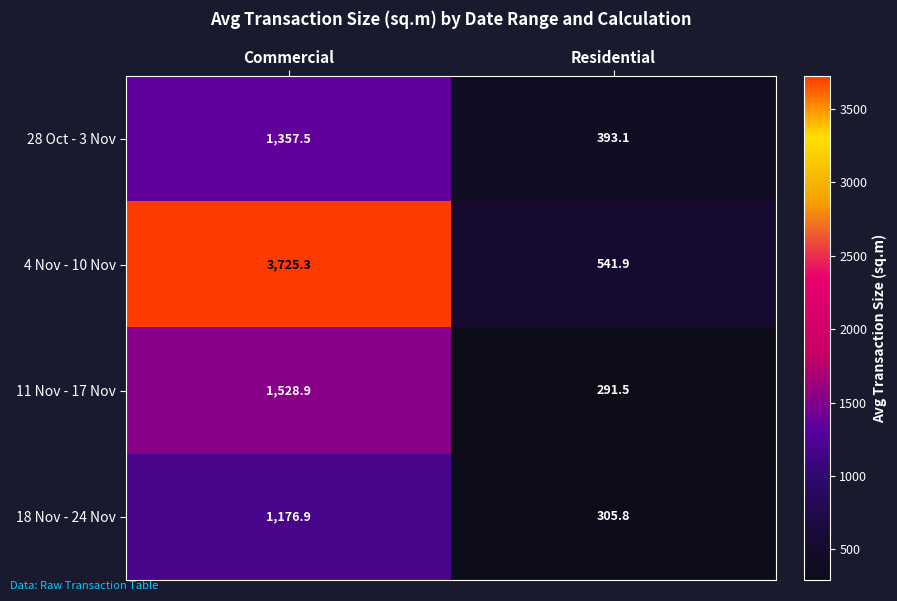

Which series changed the most between Commercial and Residential?

4 Nov - 10 Nov